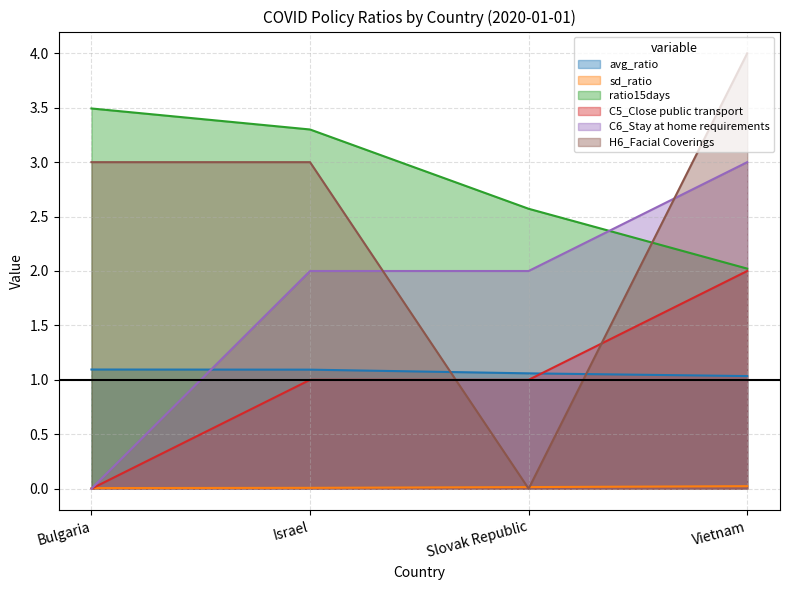

How many values in the H6_Facial Coverings series exceed 3?

1